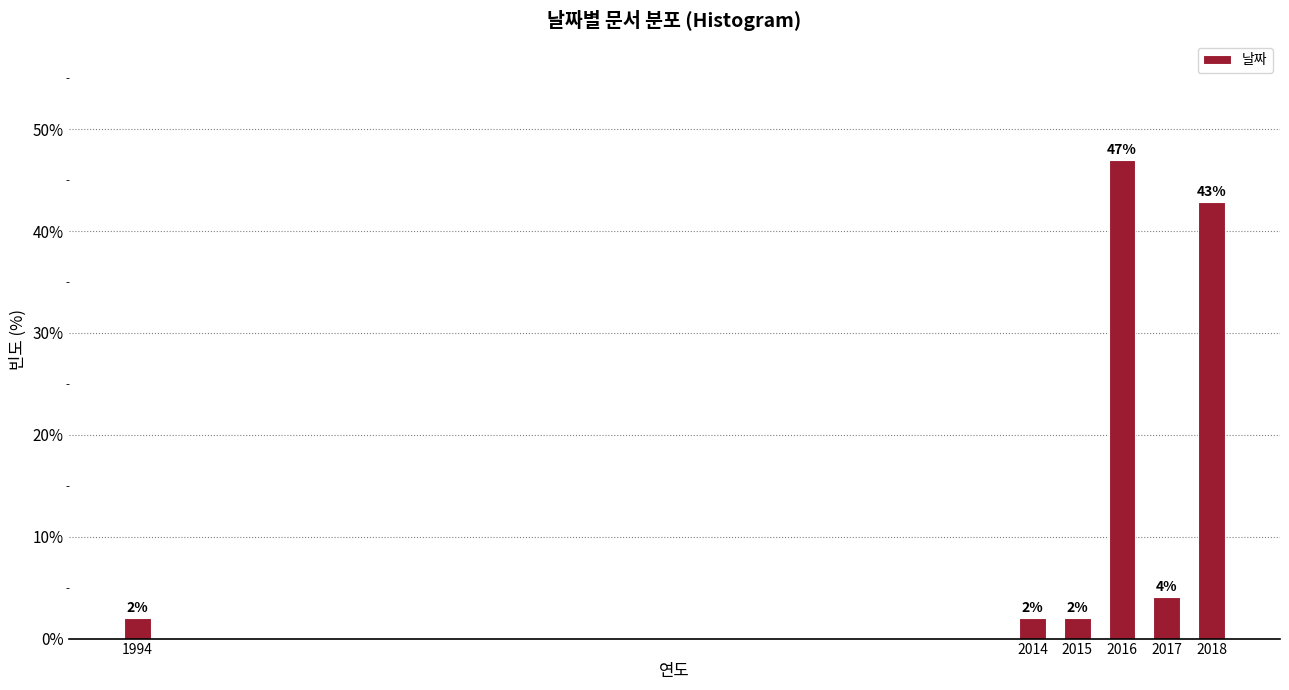

What is the maximum value shown in the chart?

46.9